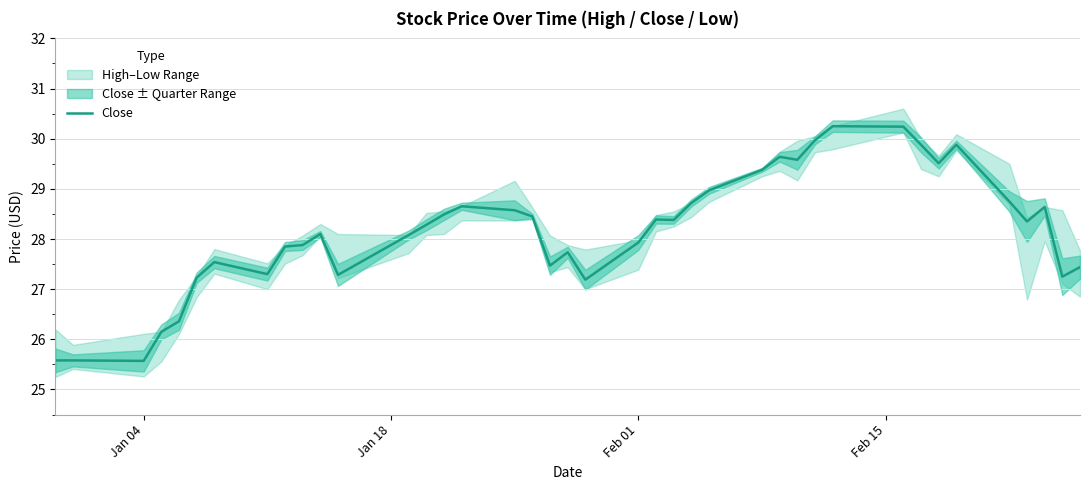

What is the minimum value for Close?

25.6